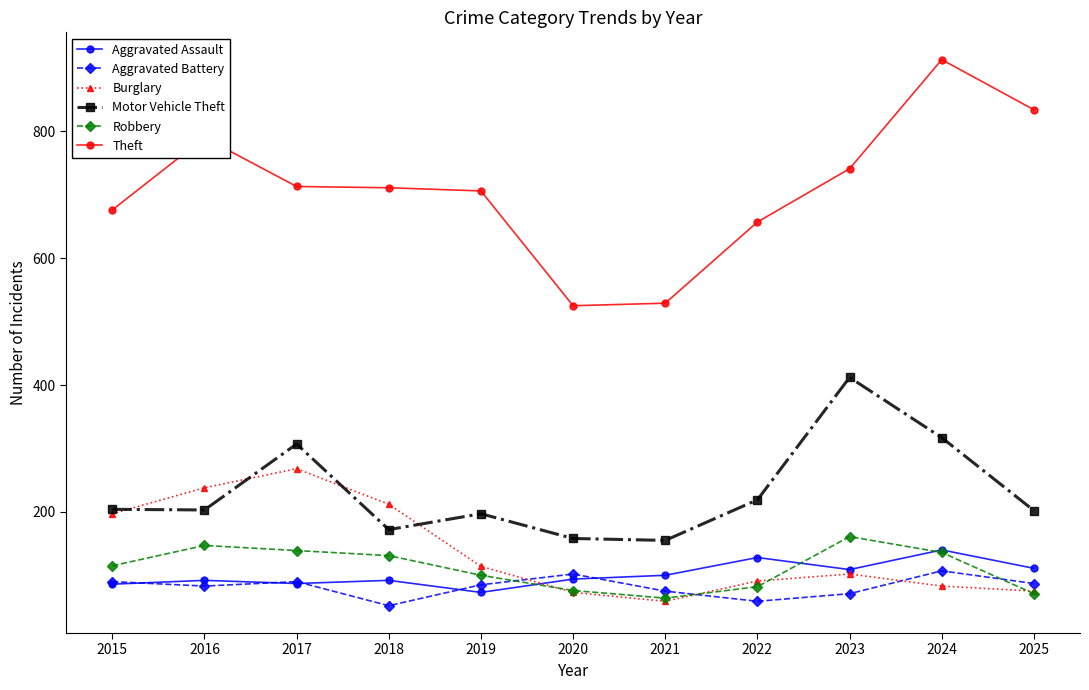

What are all the series names shown in the legend?

Aggravated Assault, Aggravated Battery, Burglary, Motor Vehicle Theft, Robbery, Theft